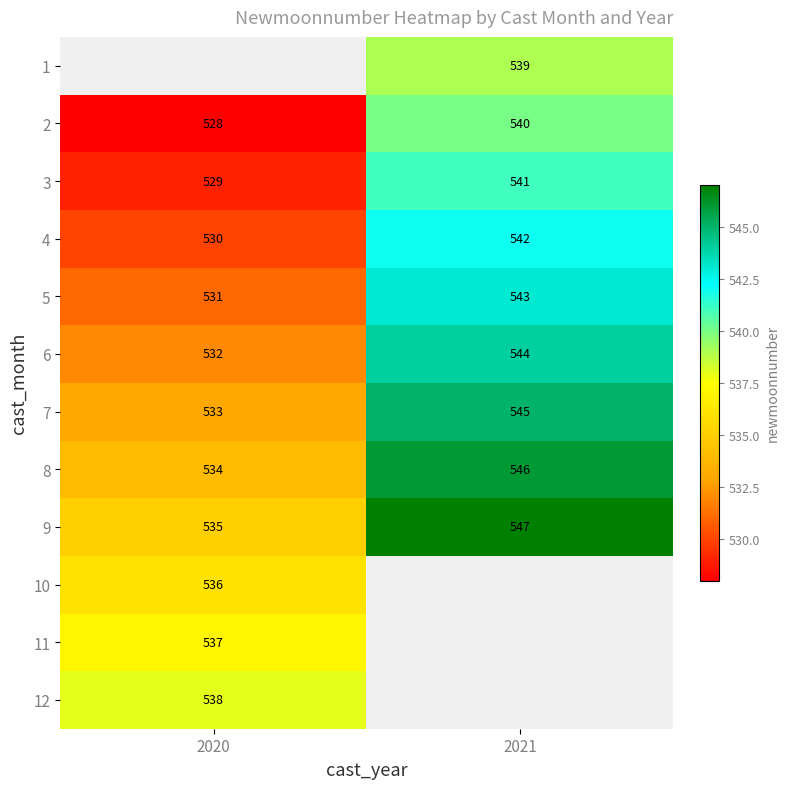

Is the value of 9 at 2020 greater than the value of 3 at 2021?

No